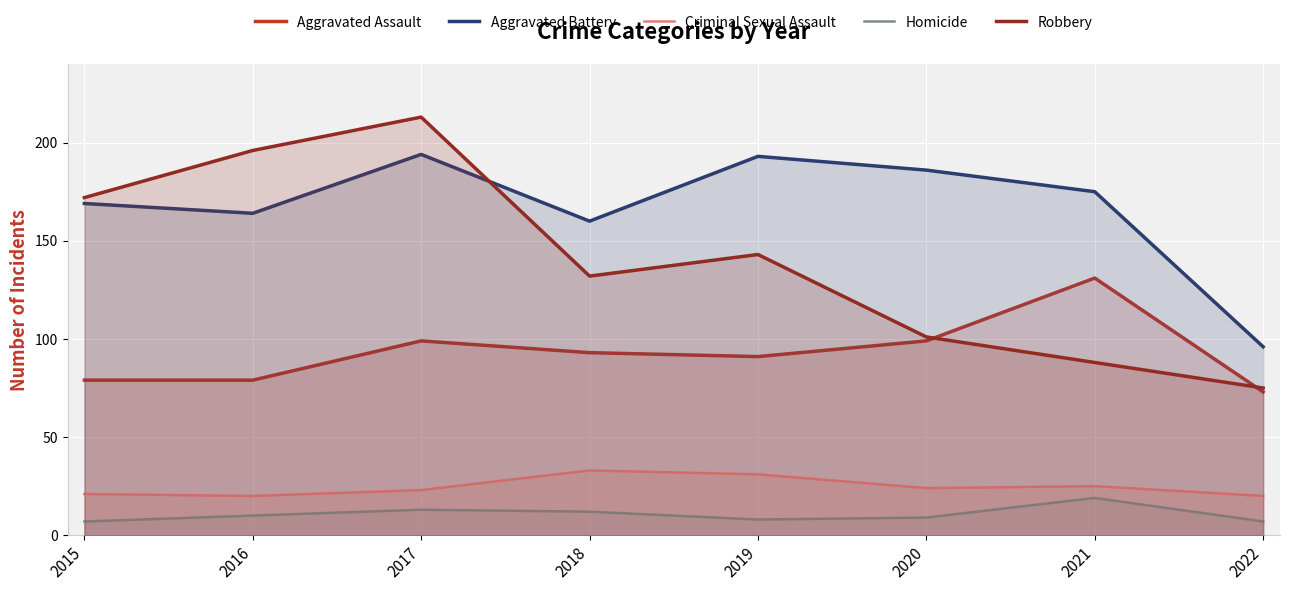

The Robbery series shows 88 at 2021. True or false?

True